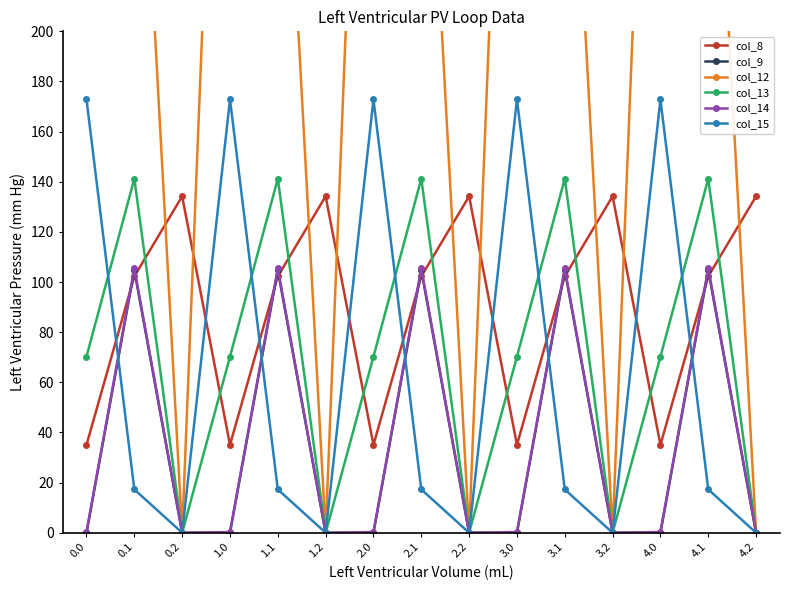

At which category does col_13 reach its first local peak?

0.1